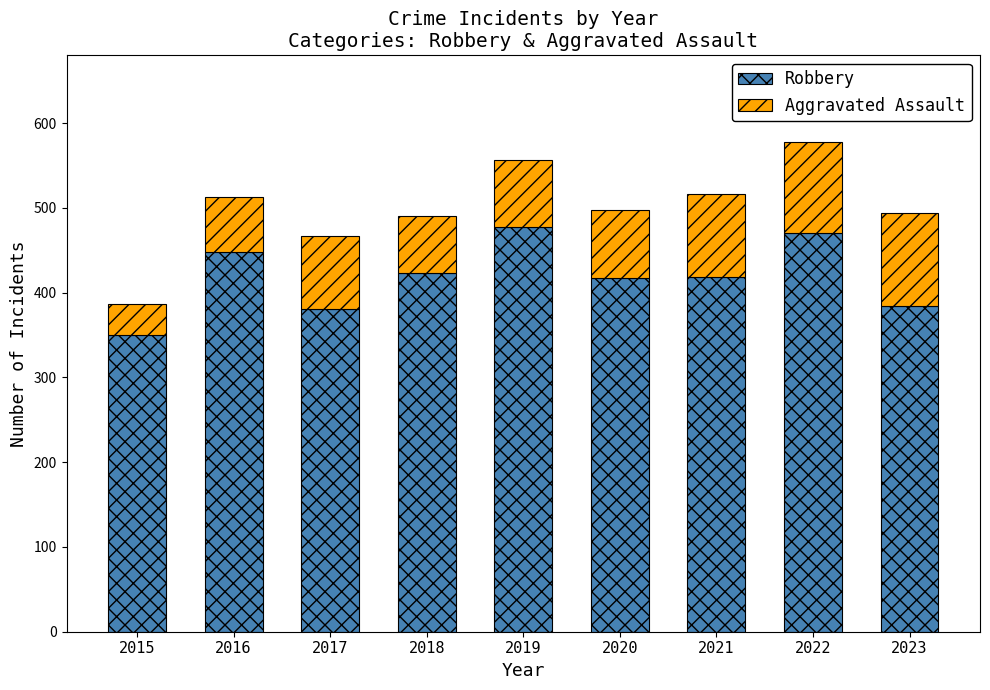

How many data points in Robbery are less than 418?

4